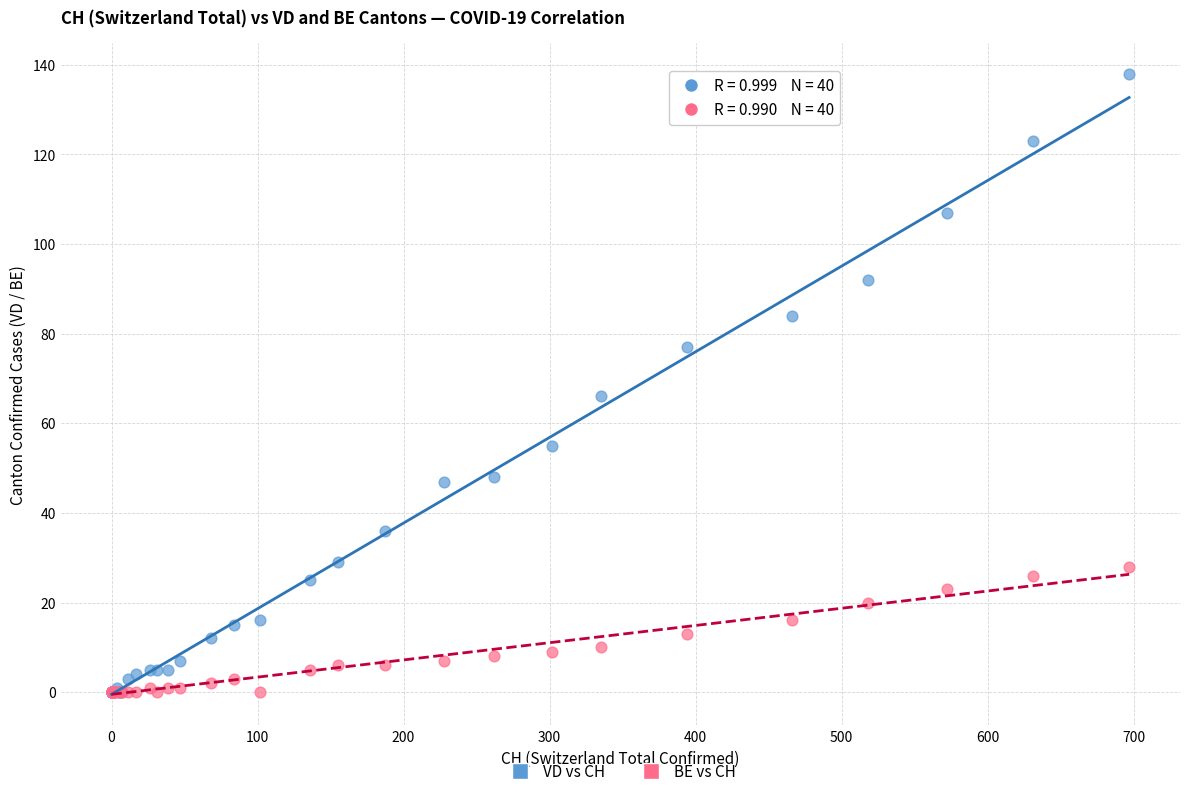

Which series contains the highest Y value?

VD vs CH